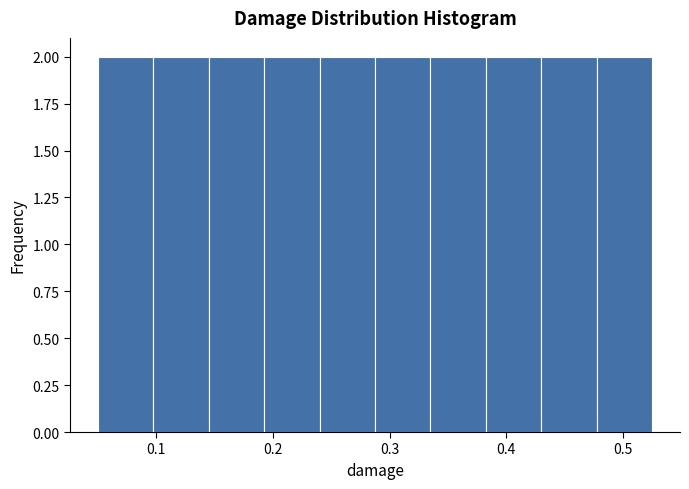

Reading left to right, list every bar in this chart as the range it spans on the x-axis followed by its height. Neither the bar edges nor the heights are printed on the chart, so give them approximately, as read against the axes.

0.05 to 0.10: 2
0.10 to 0.15: 2
0.15 to 0.19: 2
0.19 to 0.24: 2
0.24 to 0.29: 2
0.29 to 0.34: 2
0.34 to 0.38: 2
0.38 to 0.43: 2
0.43 to 0.48: 2
0.48 to 0.53: 2